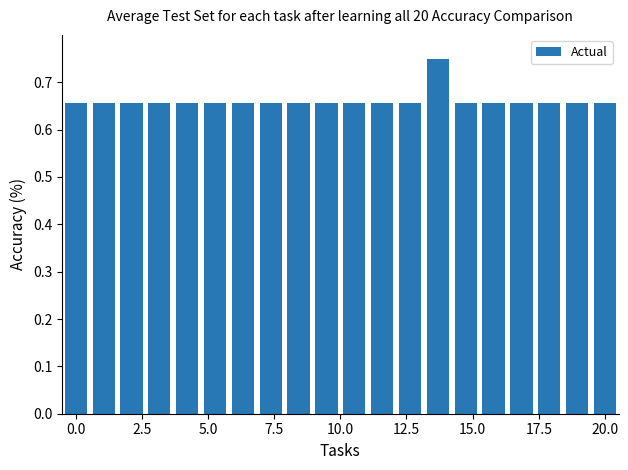

What is the sum of all values?

13.2